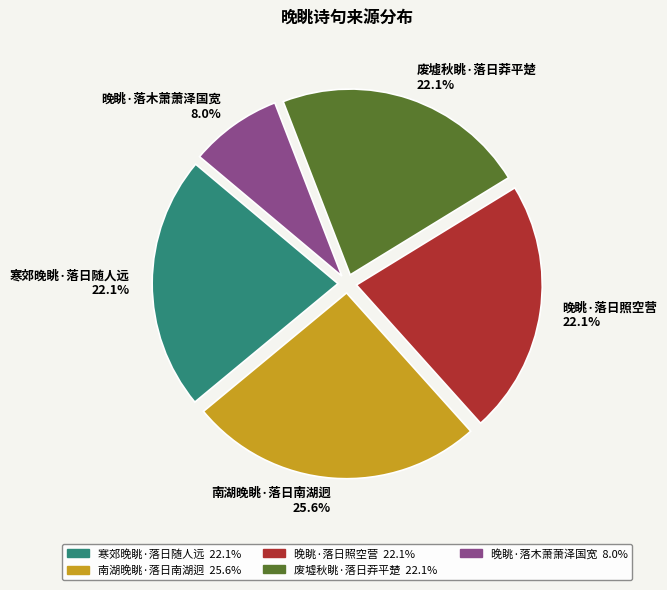

How many slices are in this pie chart?

5